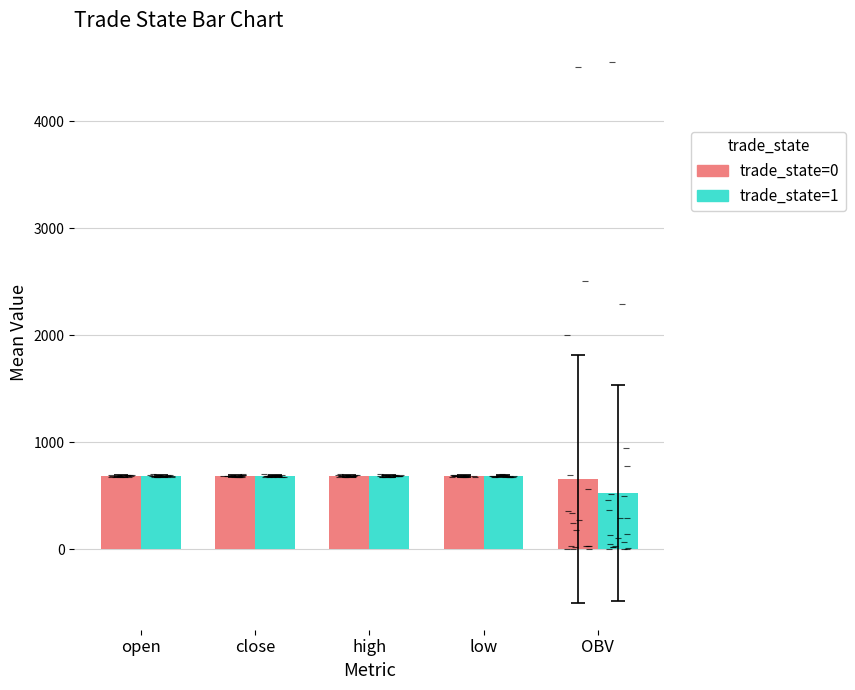

What is the difference between the maximum and minimum values in the trade_state=1 series?

159.0